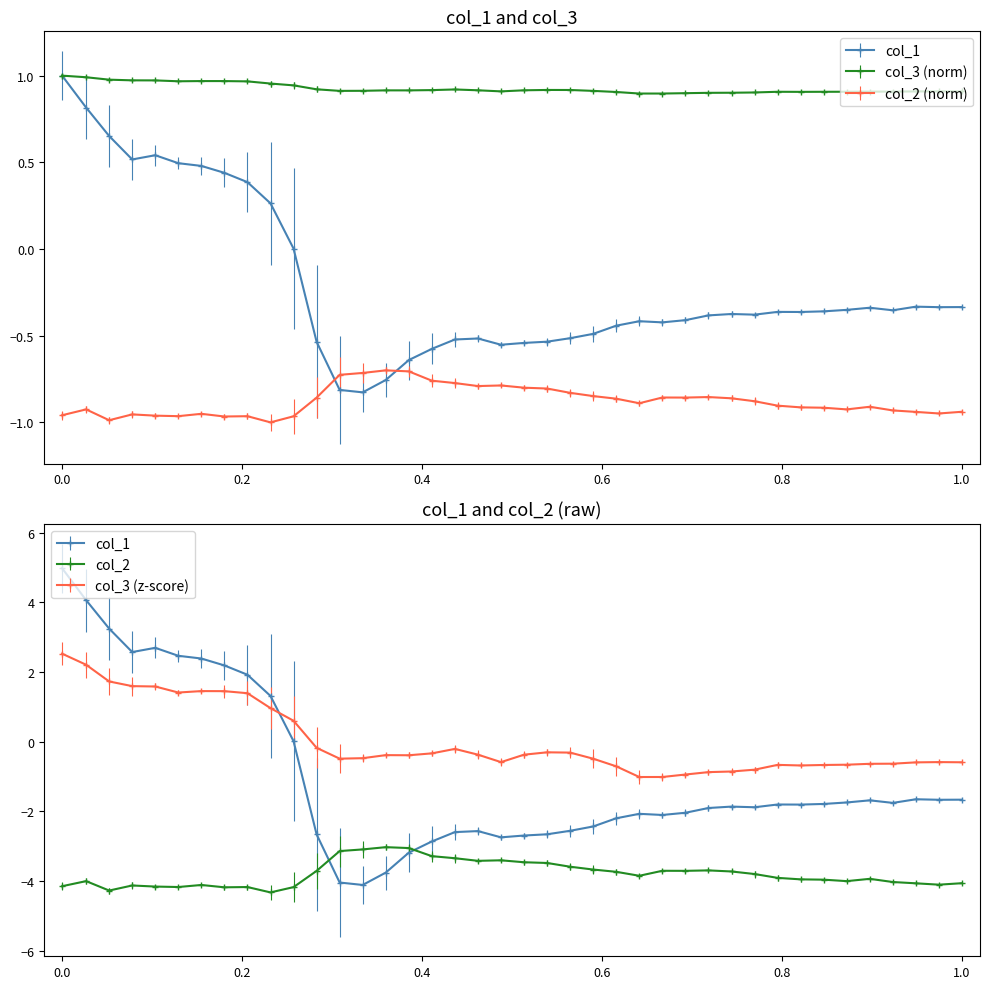

True or false: col_3 and col_2 intersect in this chart.

False